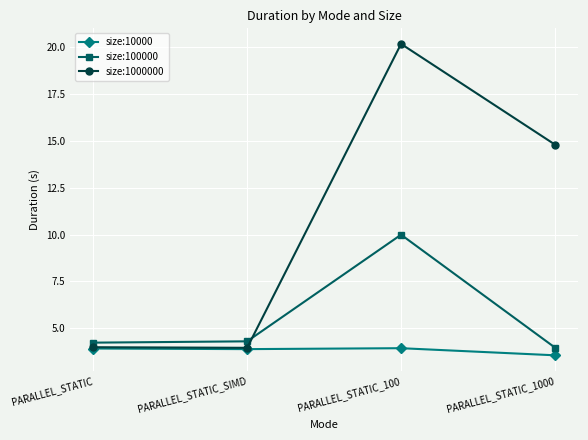

Rank the series by their average value, from lowest to highest.

size:10000, size:100000, size:1000000